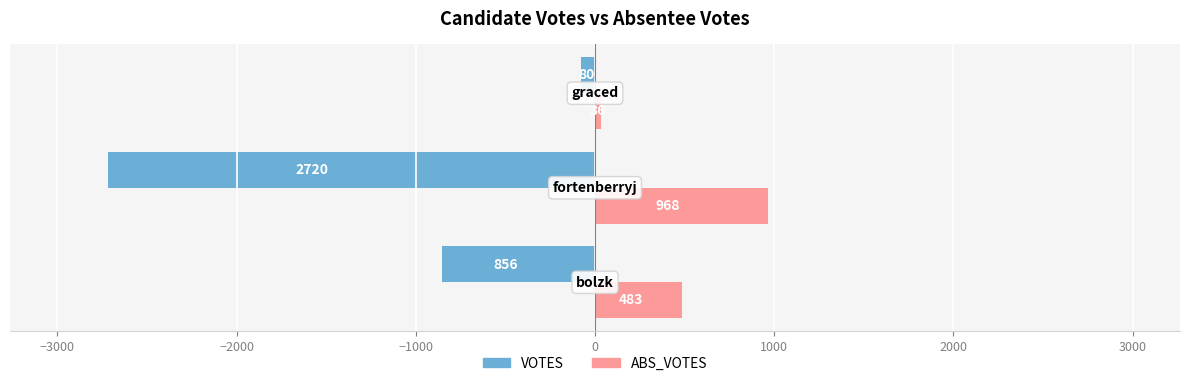

List the series in order of their peak value, highest first.

ABS_VOTES, VOTES